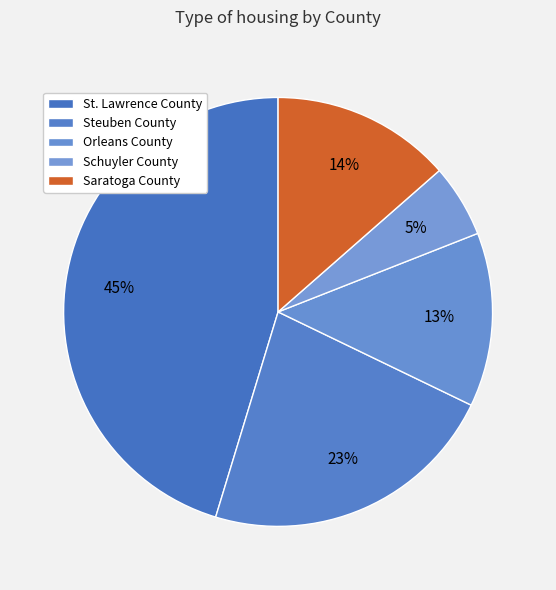

Between Schuyler County and Steuben County, which is larger?

Steuben County